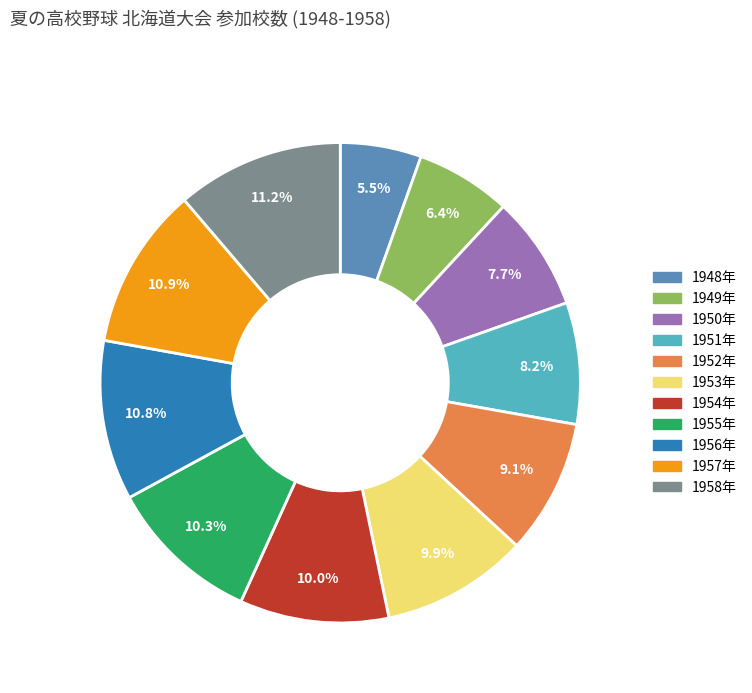

What percentage is the 1953年 slice, to the nearest percent?

10%